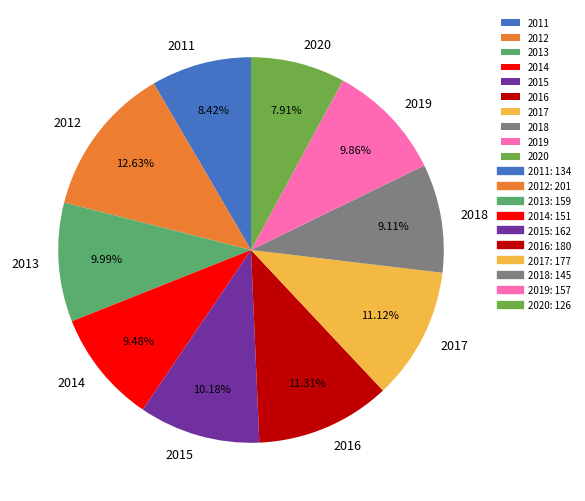

Count the number of slices in the pie.

10